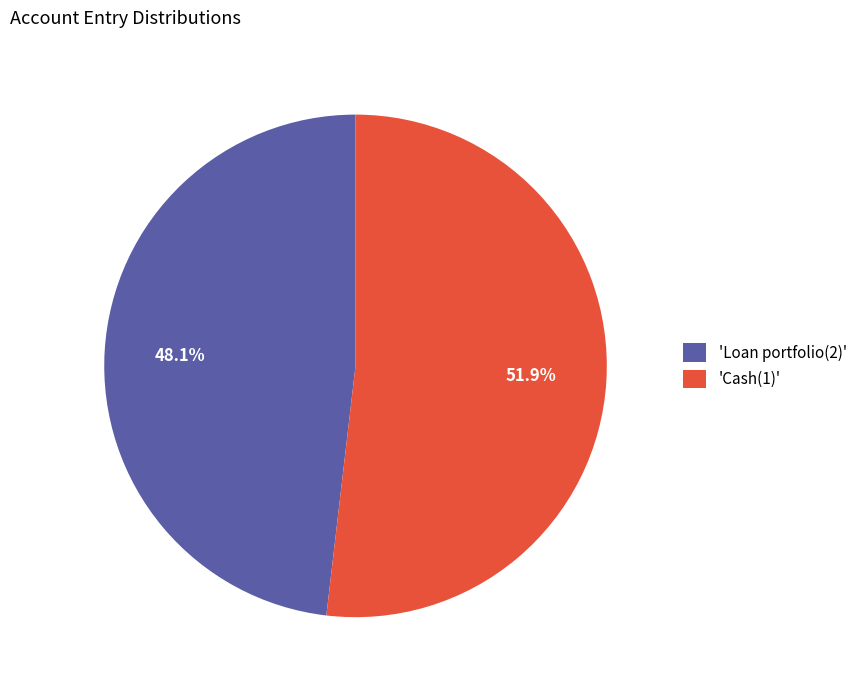

Rank the categories by value from lowest to highest.

'Loan portfolio(2)', 'Cash(1)'